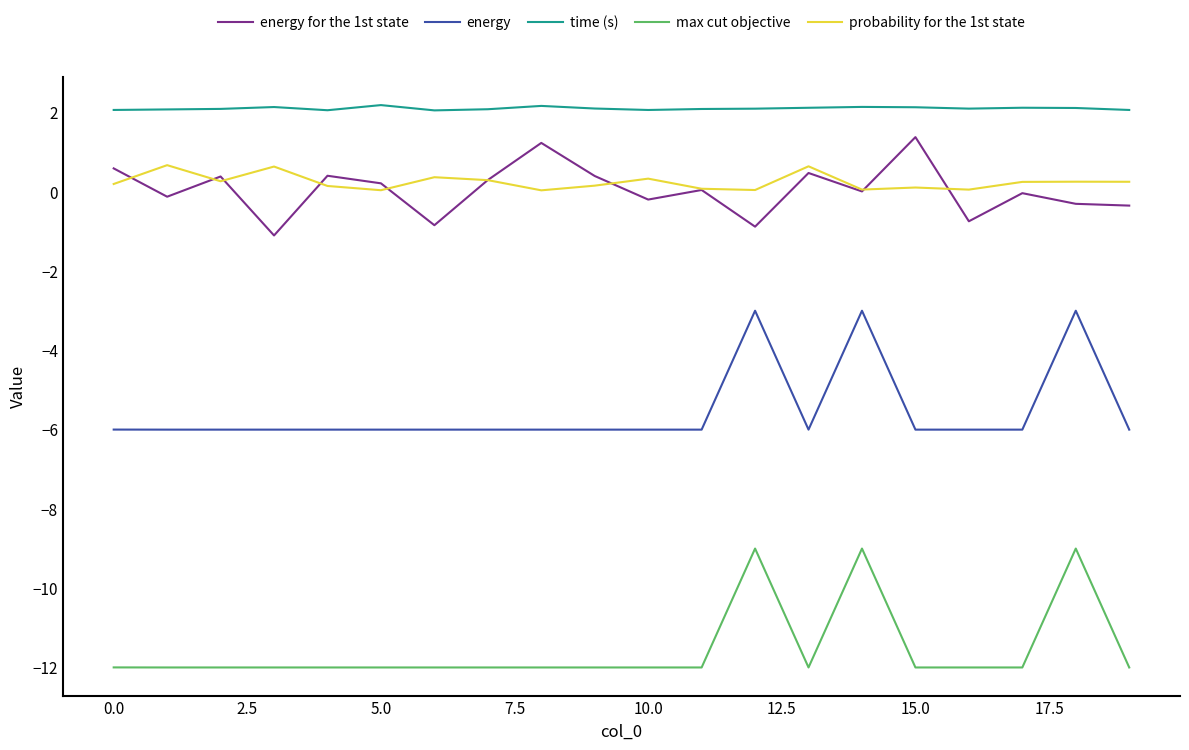

True or false: probability for the 1st state and energy cross at least once.

False